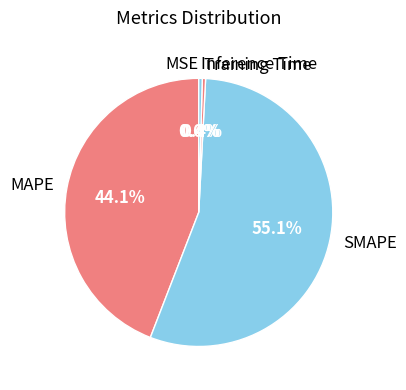

The Training Time slice represents 0% of the pie. True or false?

True